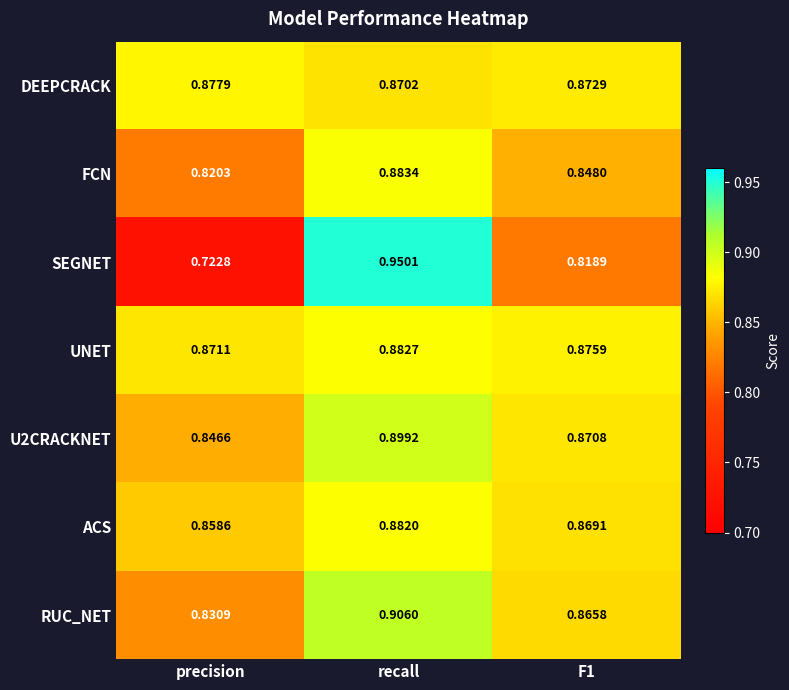

Which category has the highest value in the U2CRACKNET series?

recall